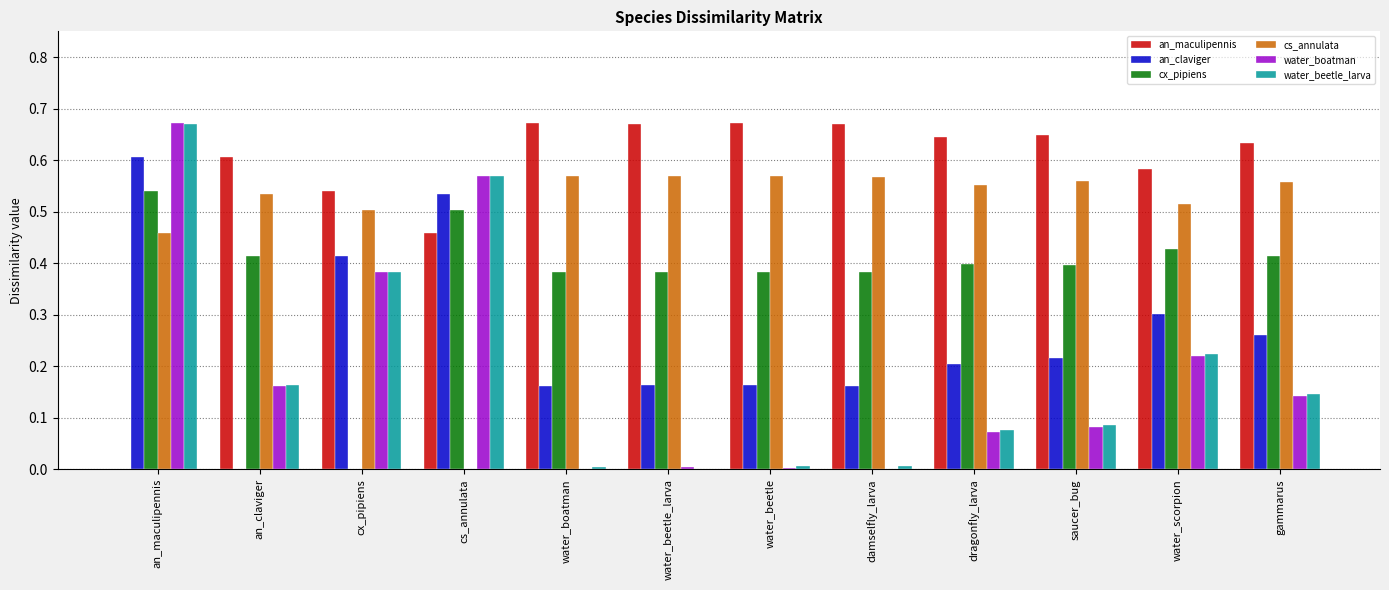

What are all the series names shown in the legend?

an_maculipennis, an_claviger, cx_pipiens, cs_annulata, water_boatman, water_beetle_larva